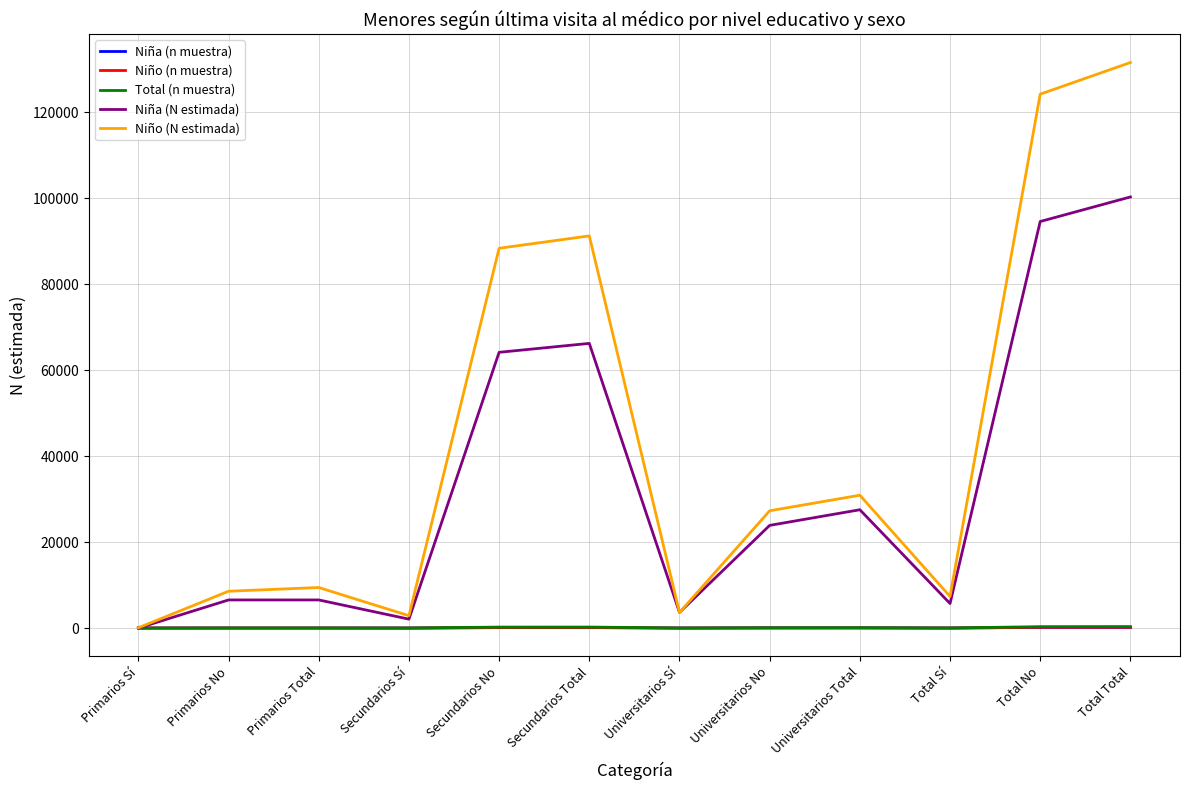

The Niño (N estimada) series shows 88370 at Secundarios No. True or false?

True